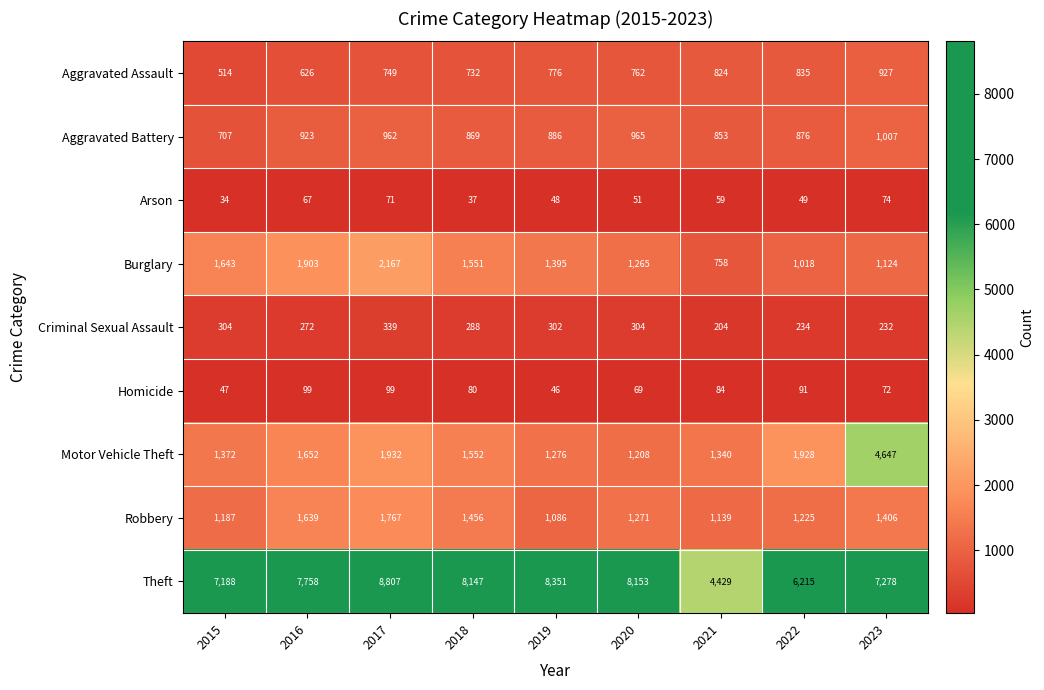

Which series has the largest range (max minus min)?

Theft